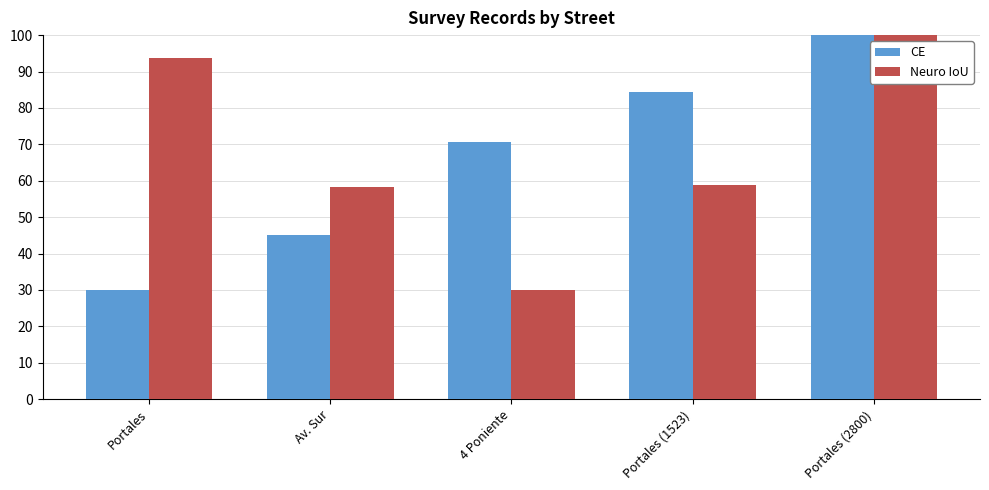

Count the number of data series in this chart.

2